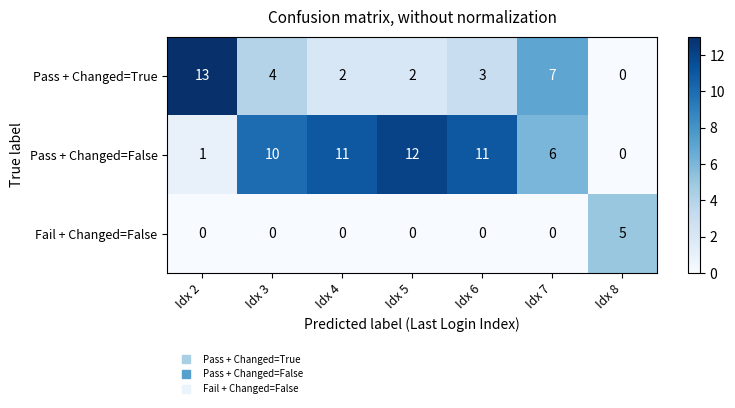

What is the difference between the maximum and second lowest values in the Pass + Changed=True series?

11